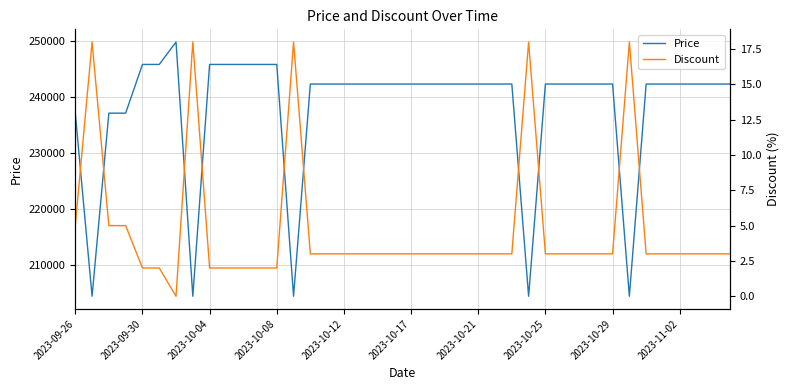

How many lines are shown in the chart?

2